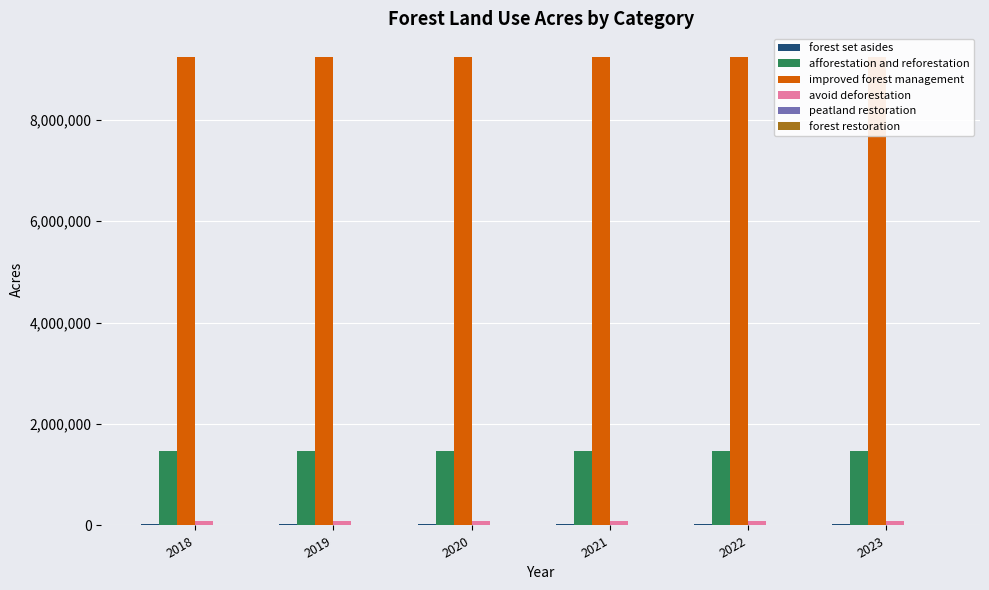

Which series has the largest total across all categories?

improved forest management